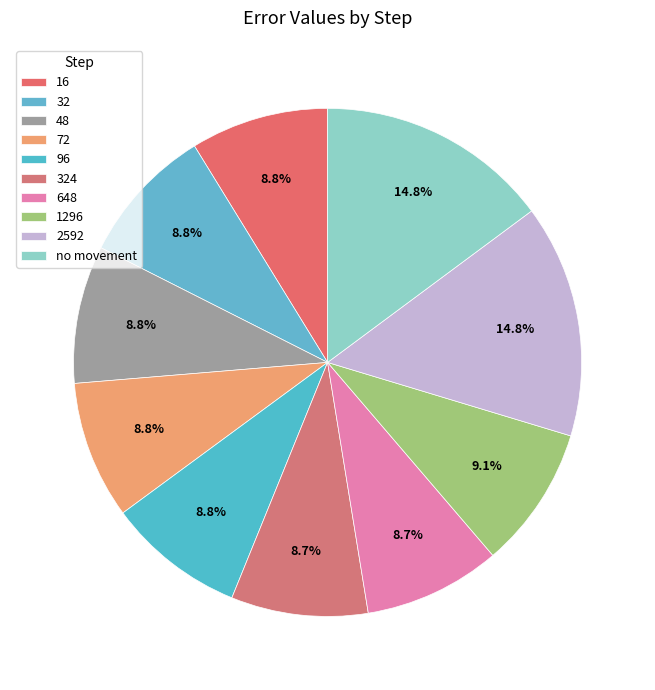

How many slices are in this pie chart?

10